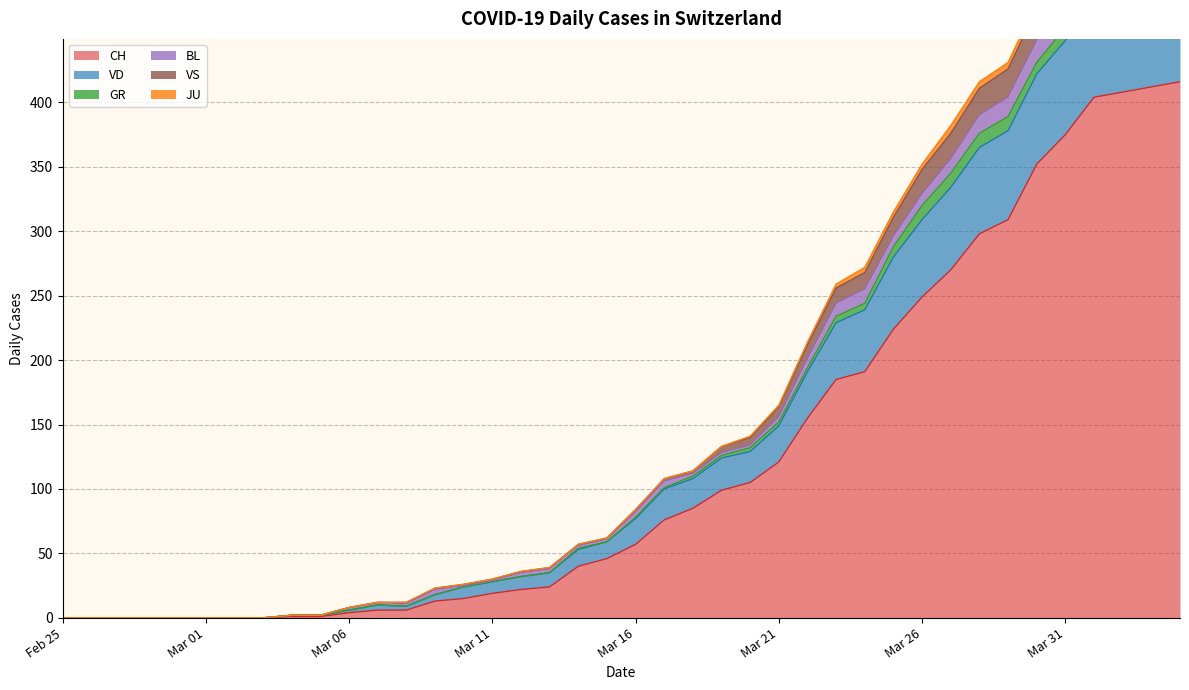

At which label is VS closest to 276?

2020-03-24